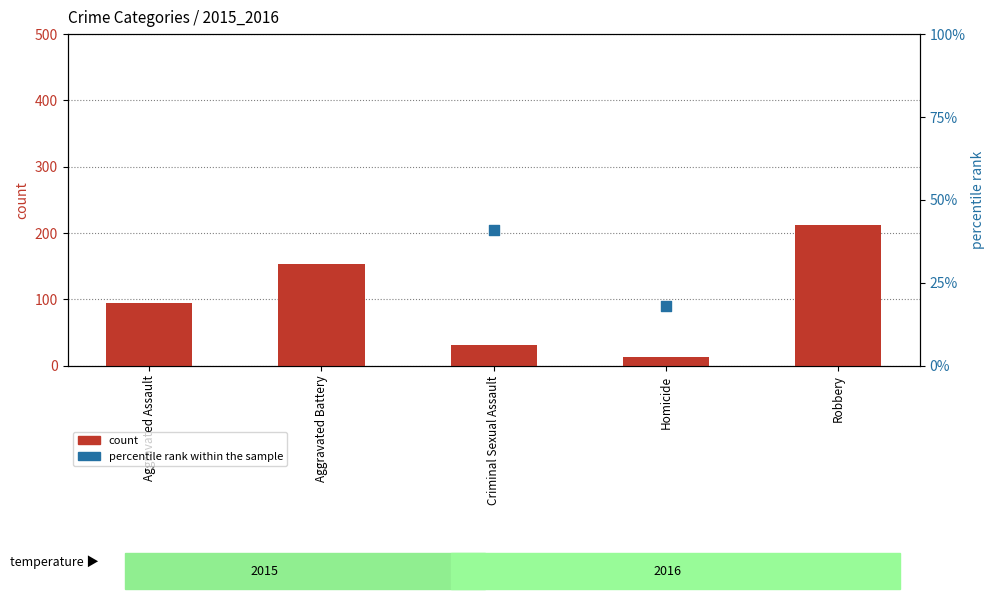

Is the value of percentile rank within the sample at Homicide greater than the value of count at Robbery?

No